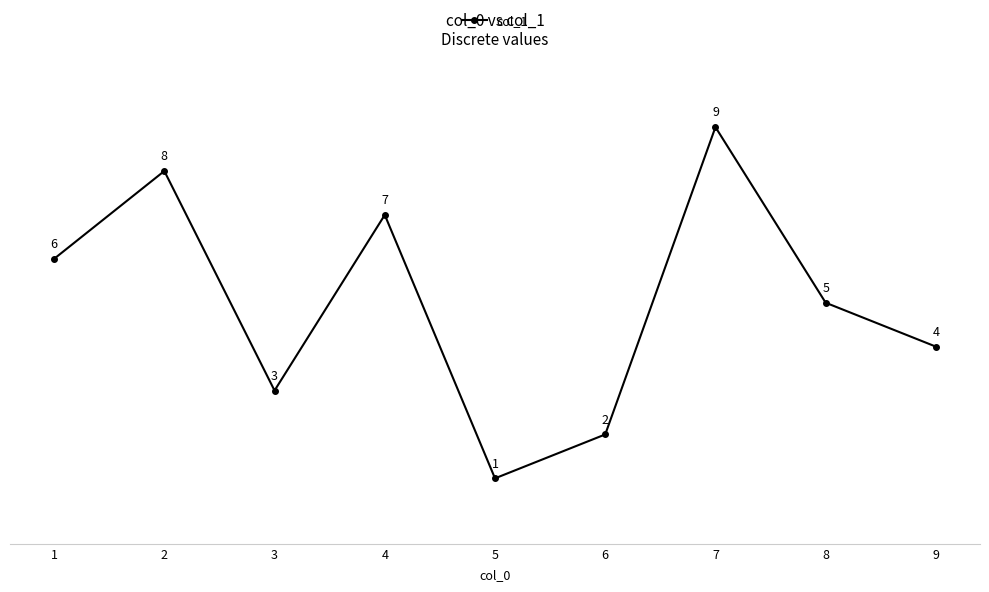

What is the ratio of the value at 4 to the value at 6?

3.5